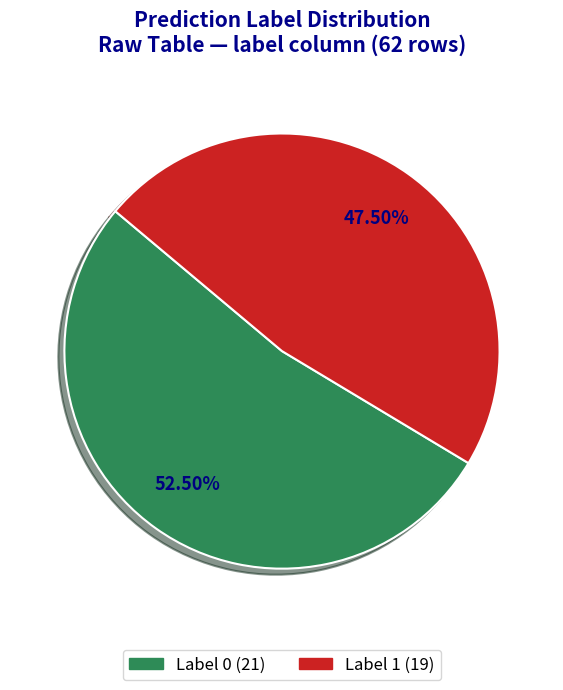

What is the majority slice?

Label 0